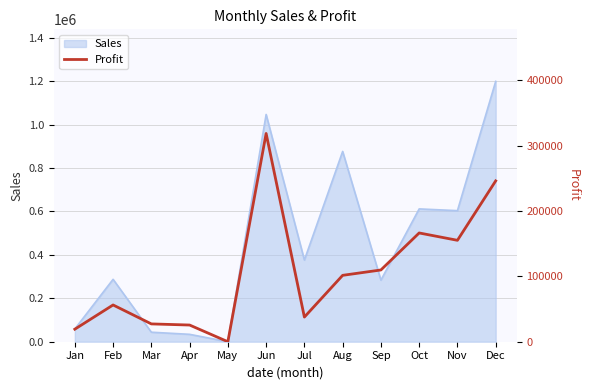

What is the highest value of the Sales series?

1199100